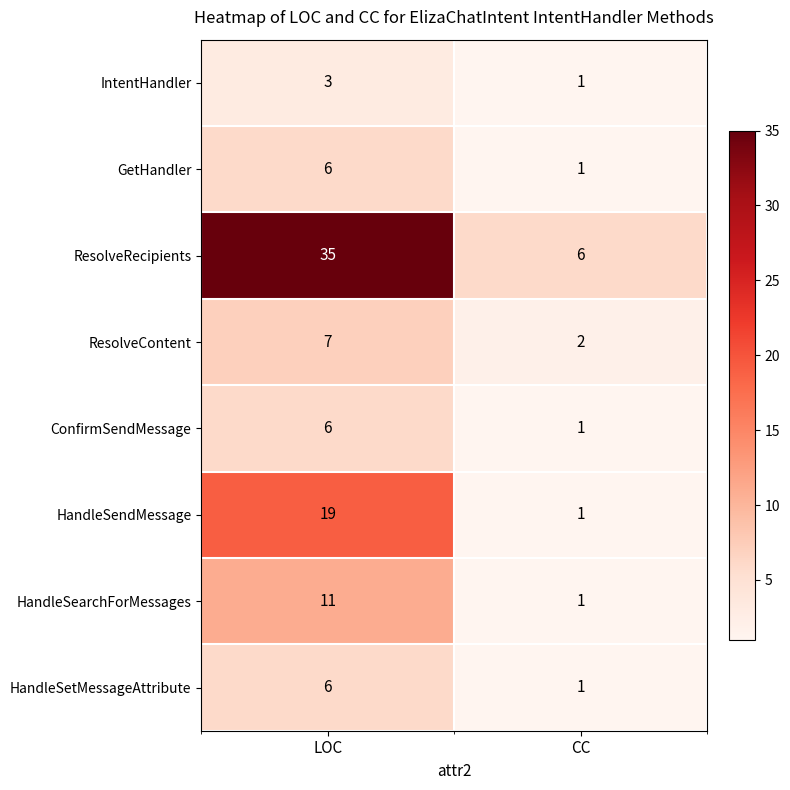

At which category is the sum across all series the highest?

LOC